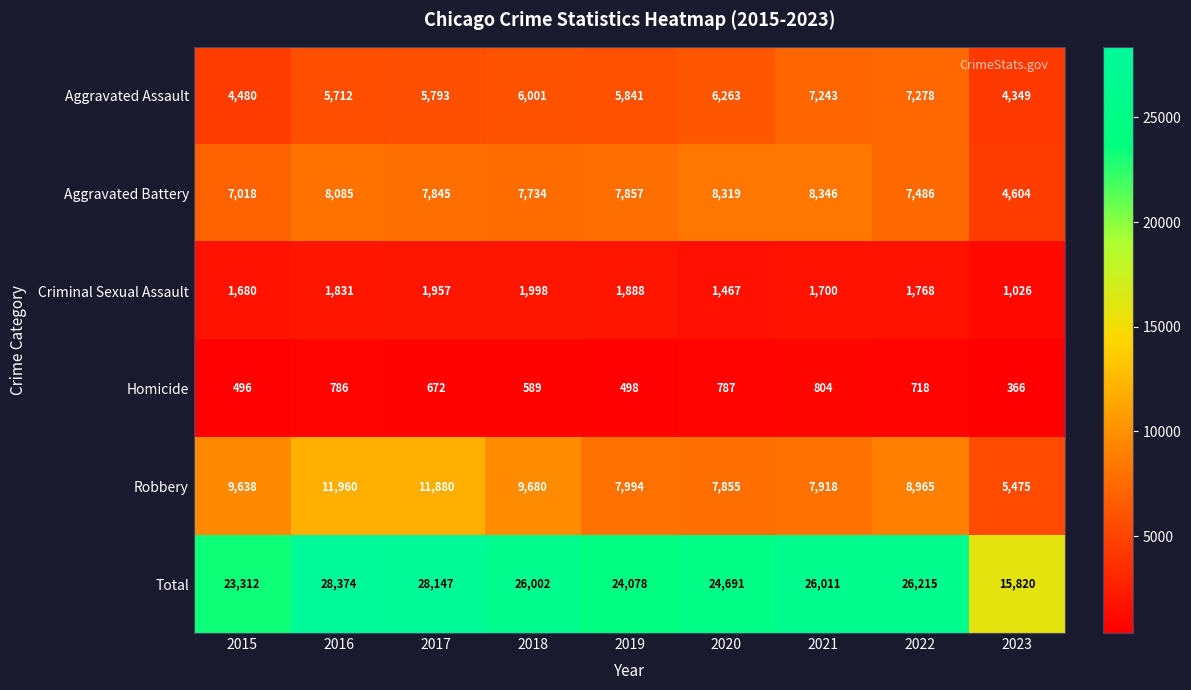

Which series has the largest total across all categories?

Total